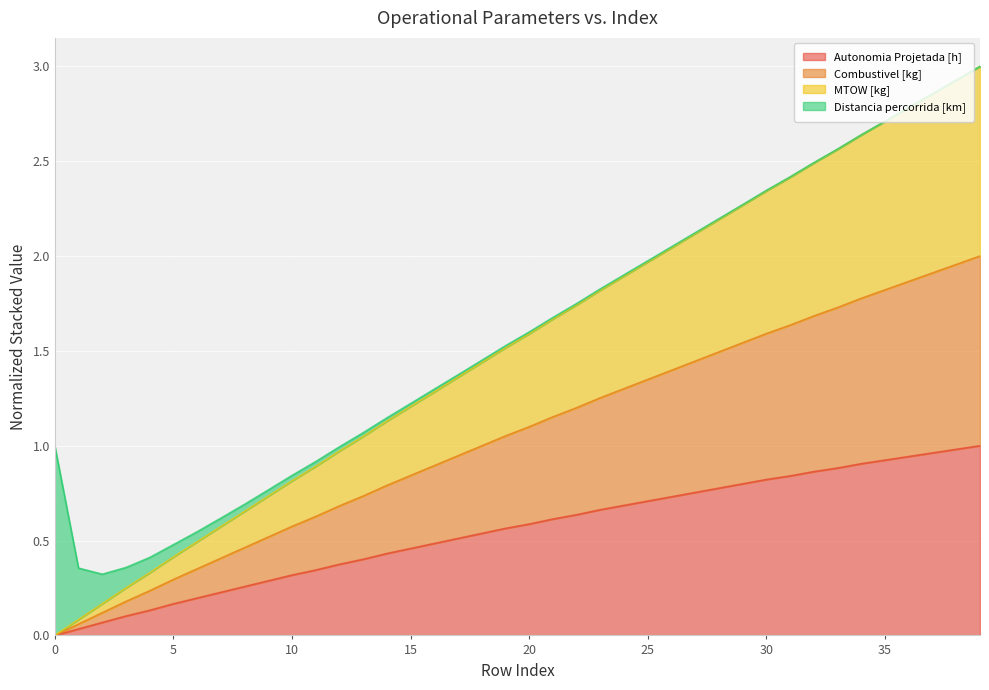

The Autonomia Projetada [h] series shows 1.0 at 20. True or false?

False